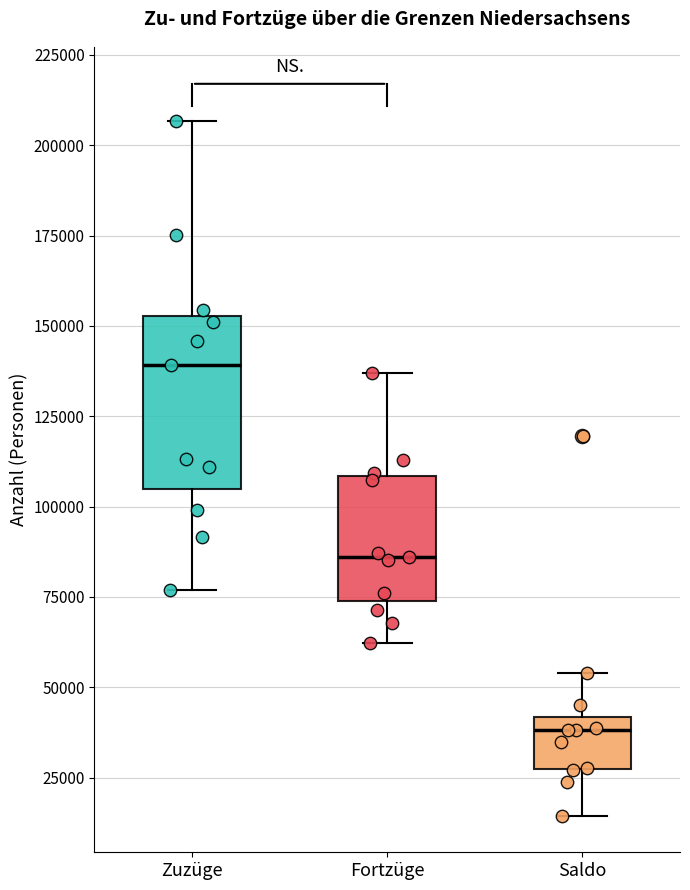

Where does the upper whisker of the box for Fortzüge end on the y-axis? The values are not printed on the chart, so give them approximately, as read against the axis.

135000